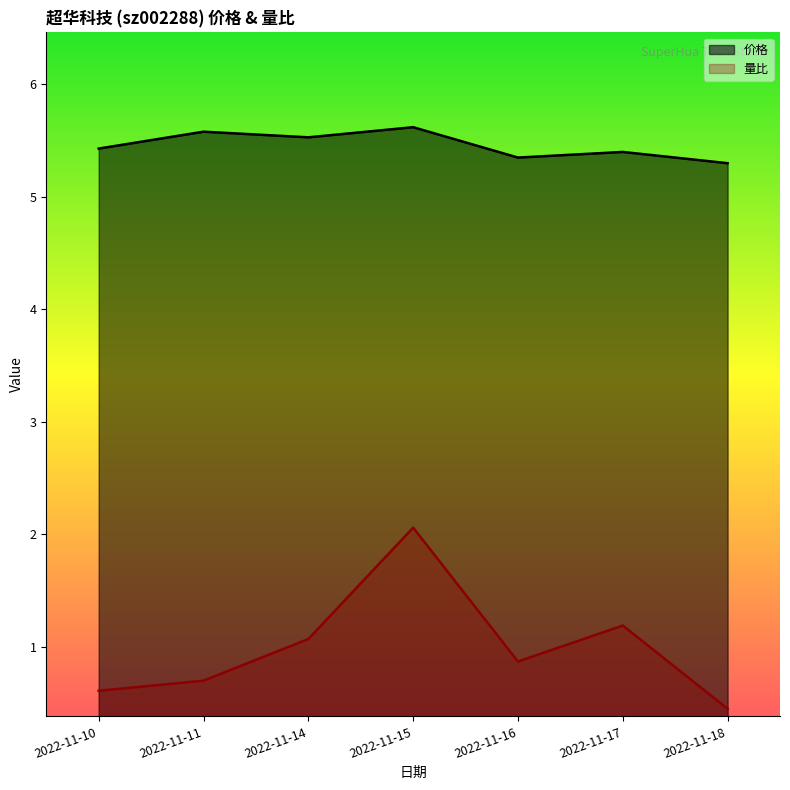

What is the highest value of the 价格 series?

5.6